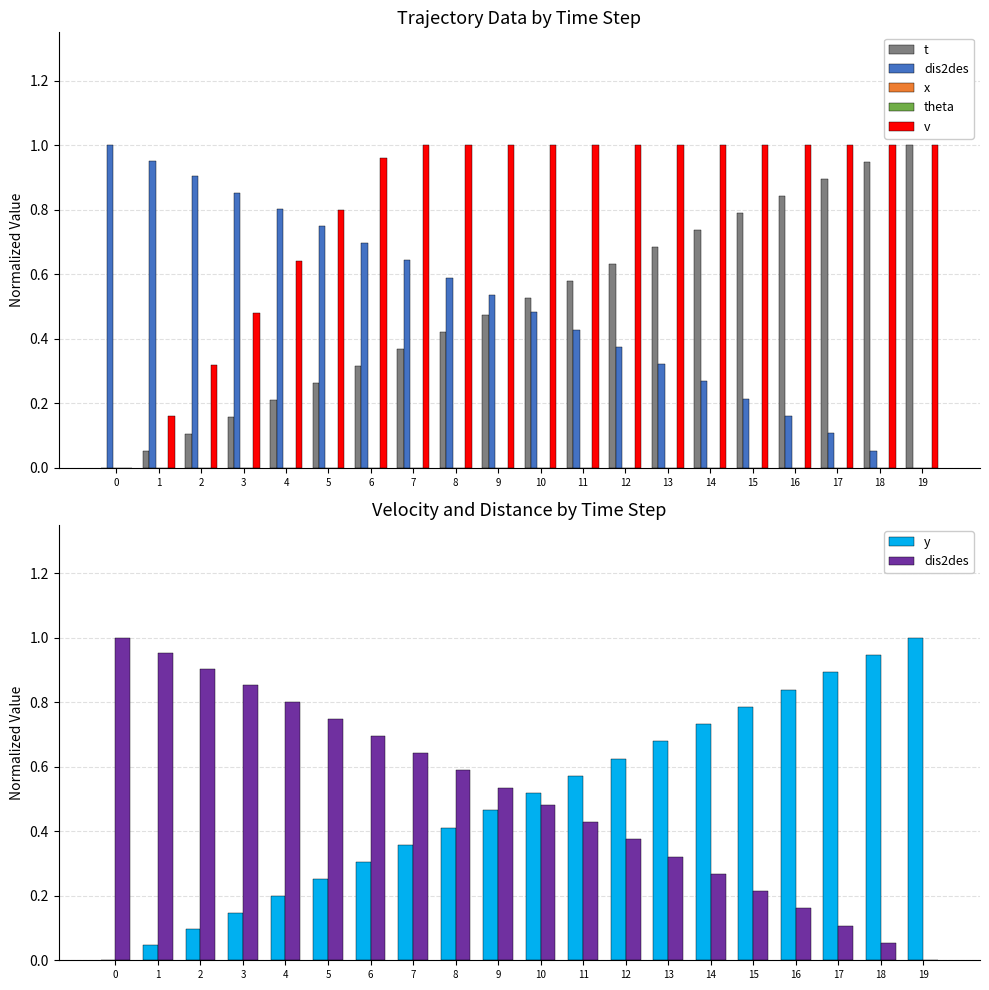

Which has a higher value, 19 or 11?

19